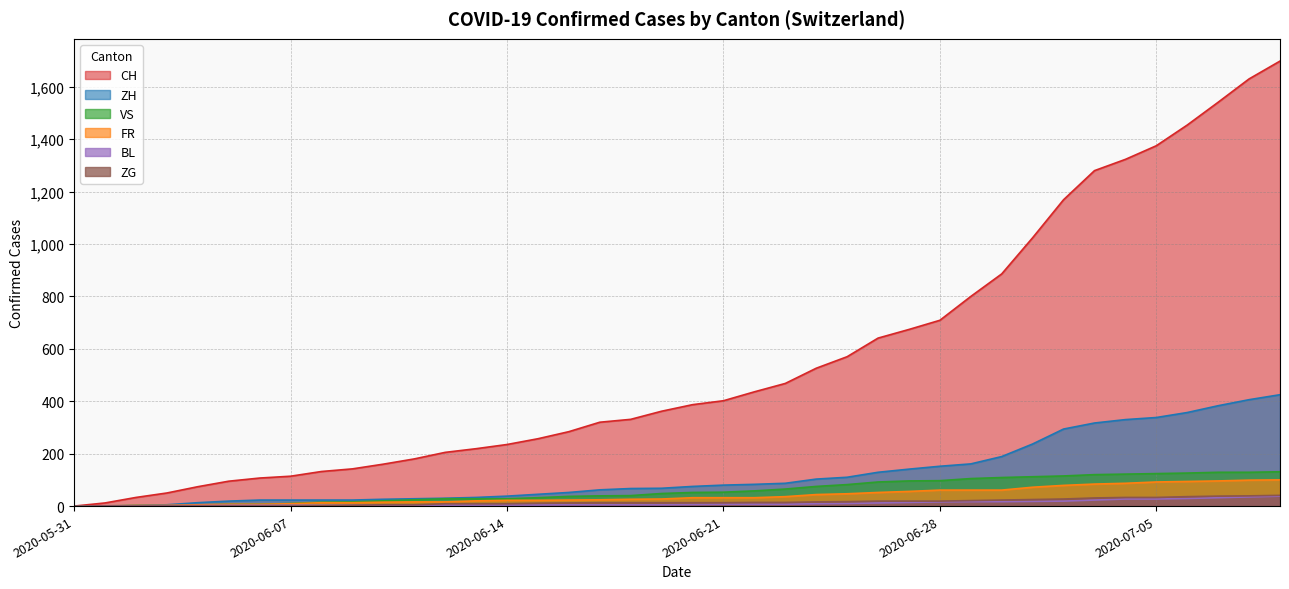

The VS series shows 37 at 2020-06-16. True or false?

True